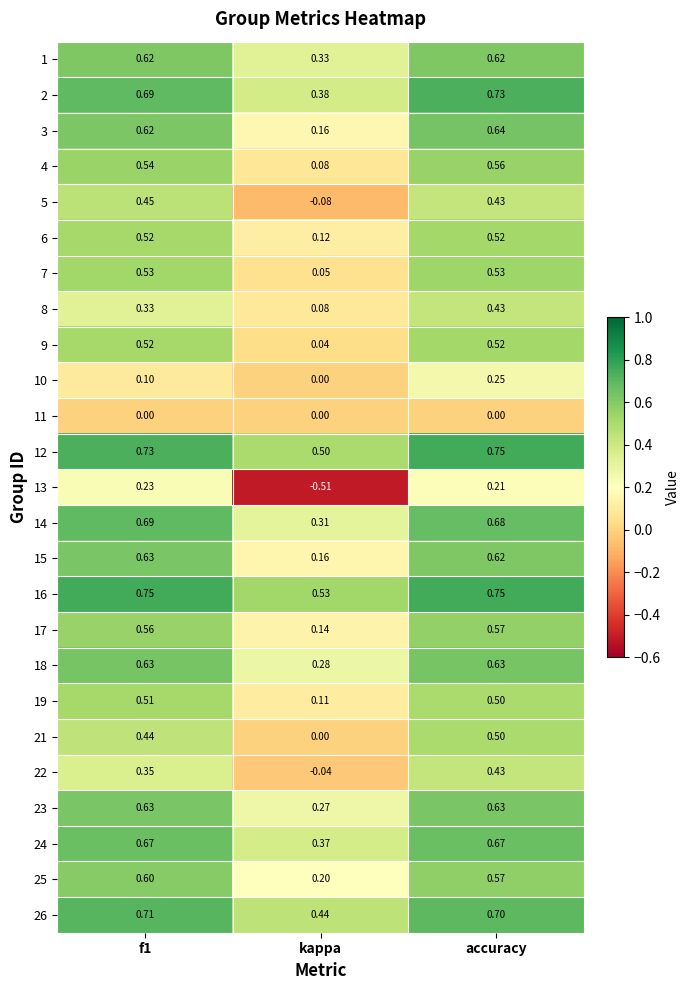

Is the value of 11 at f1 greater than the value of 3 at accuracy?

No